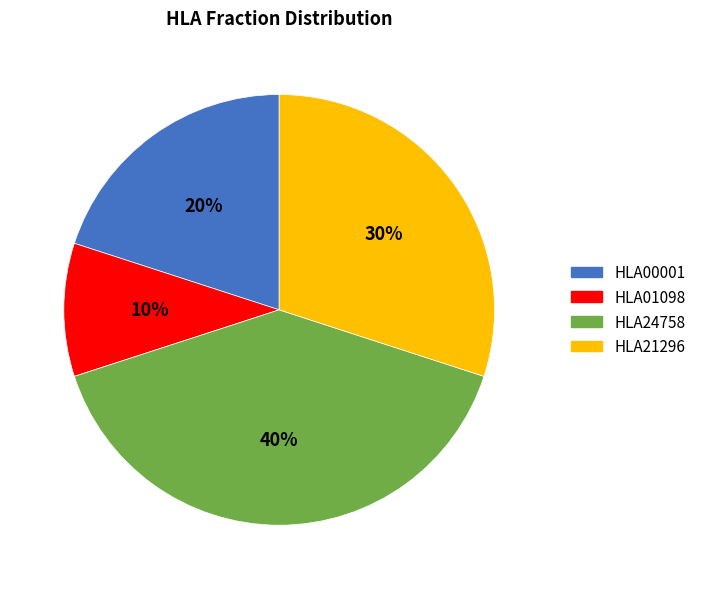

To the nearest percent, what portion does HLA01098 represent?

10%